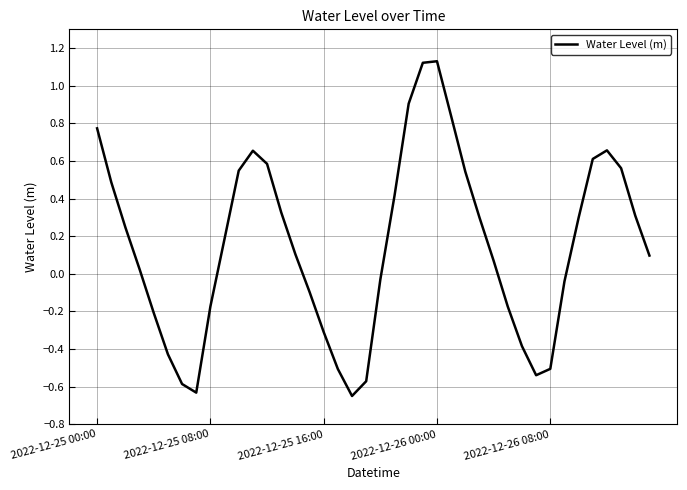

At which label does the data first exceed 0?

2022-12-25 00:00